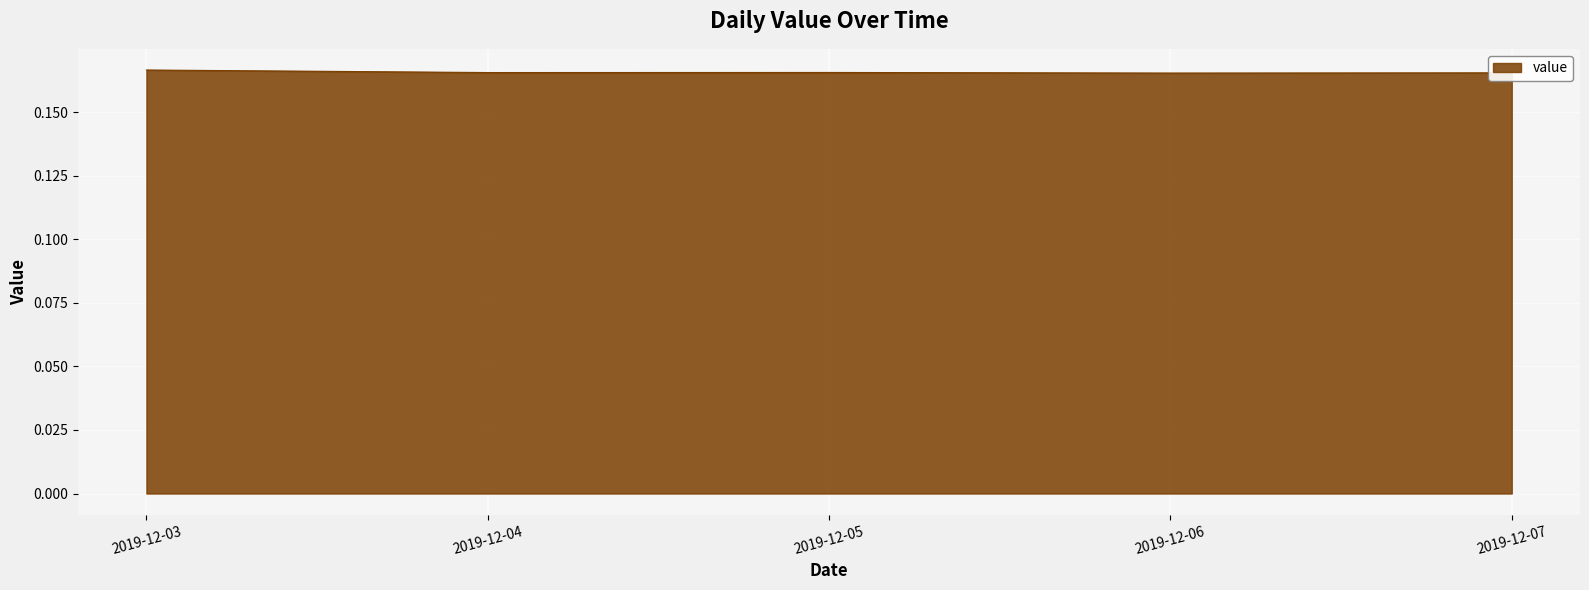

The value at 2019-12-04 is 0.1. True or false?

False